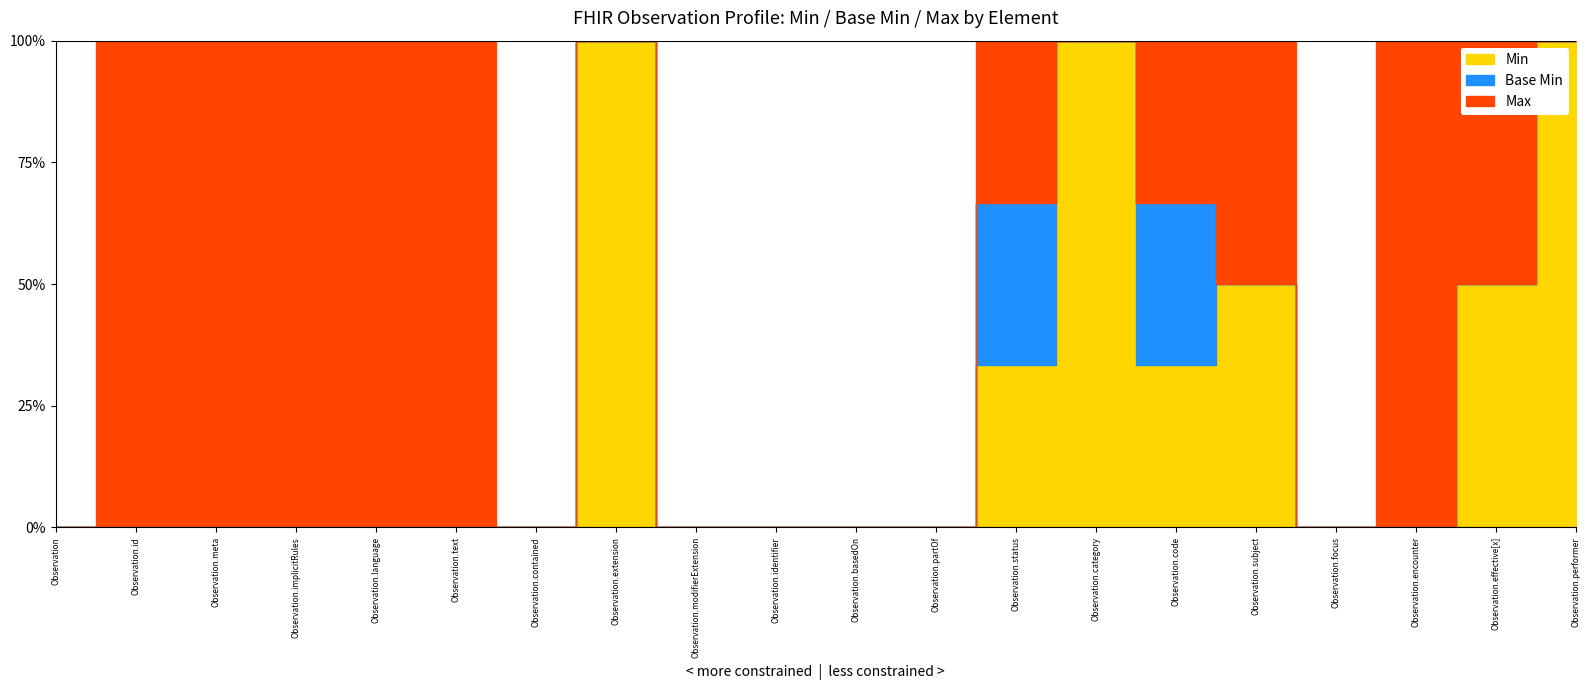

True or false: White has a value of 1 at Observation.

False